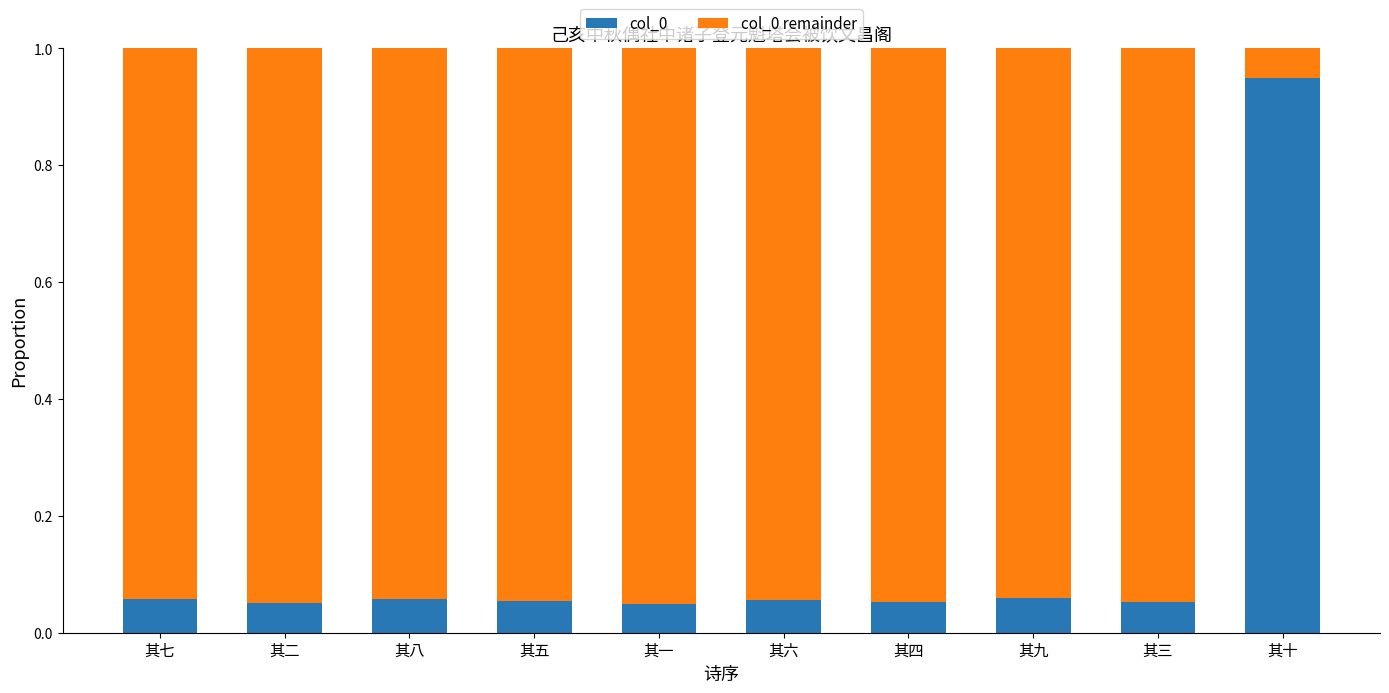

What is the sum of all col_0 values?

1.4